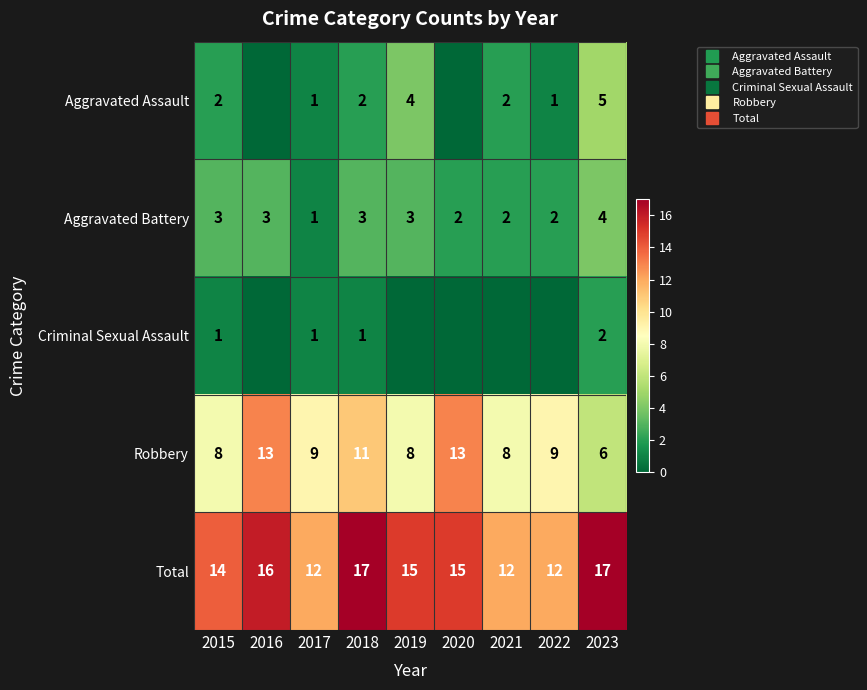

Is it true that Aggravated Battery equals 3 at 2019?

True